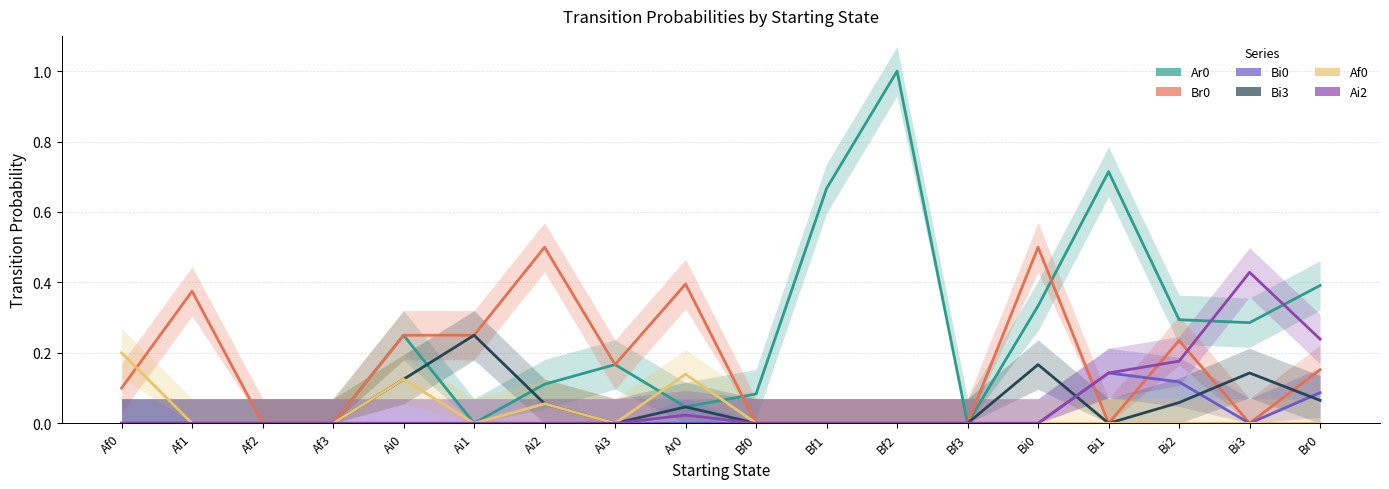

What are all the series names shown in the legend?

Ar0, Br0, Bi0, Bi3, Af0, Ai2